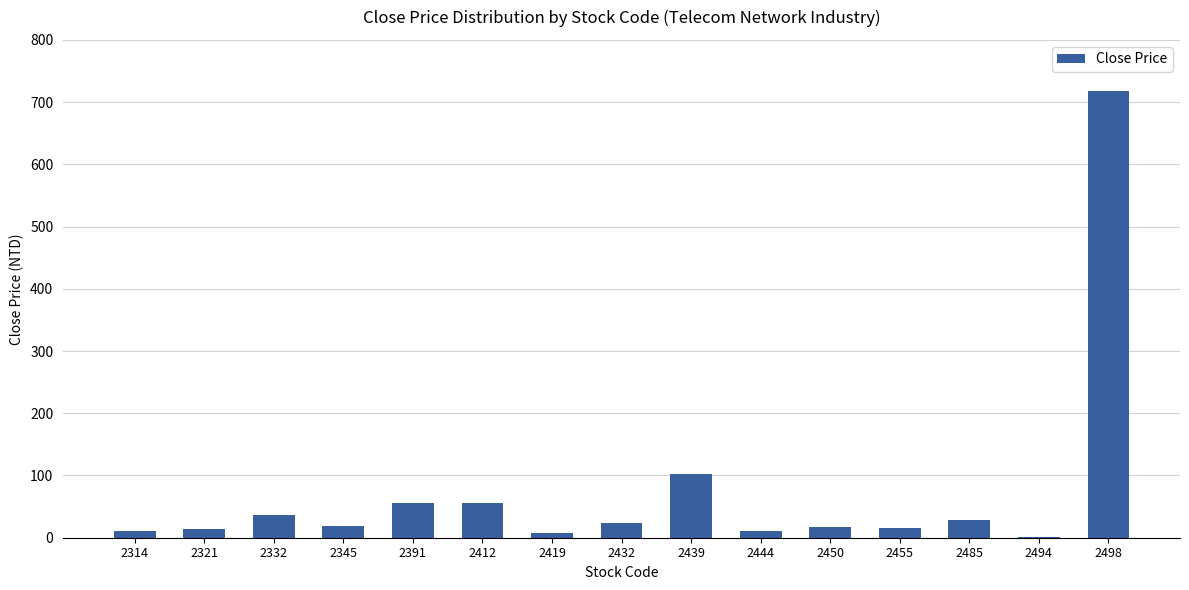

At which category does the chart reach its peak across all series?

2498